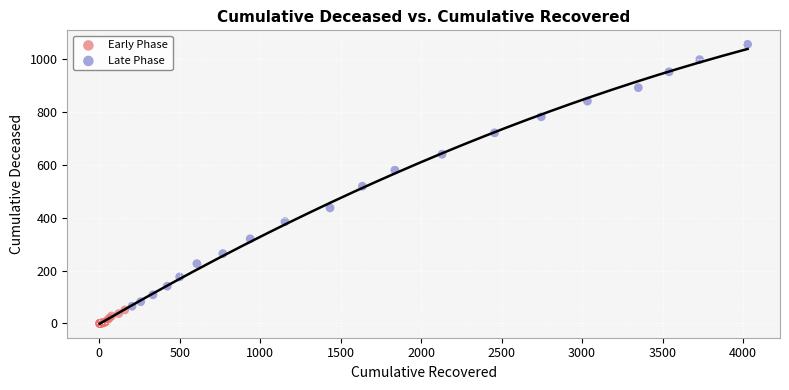

Which series has the largest Y range (max minus min)?

Late Phase